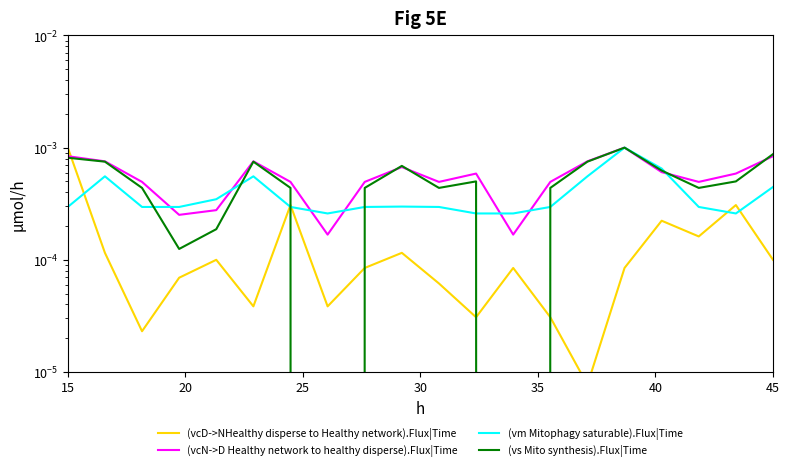

Is the value of (vm Mitophagy saturable).Flux|Time at 15 greater than the value of (vs Mito synthesis).Flux|Time at 8?

No